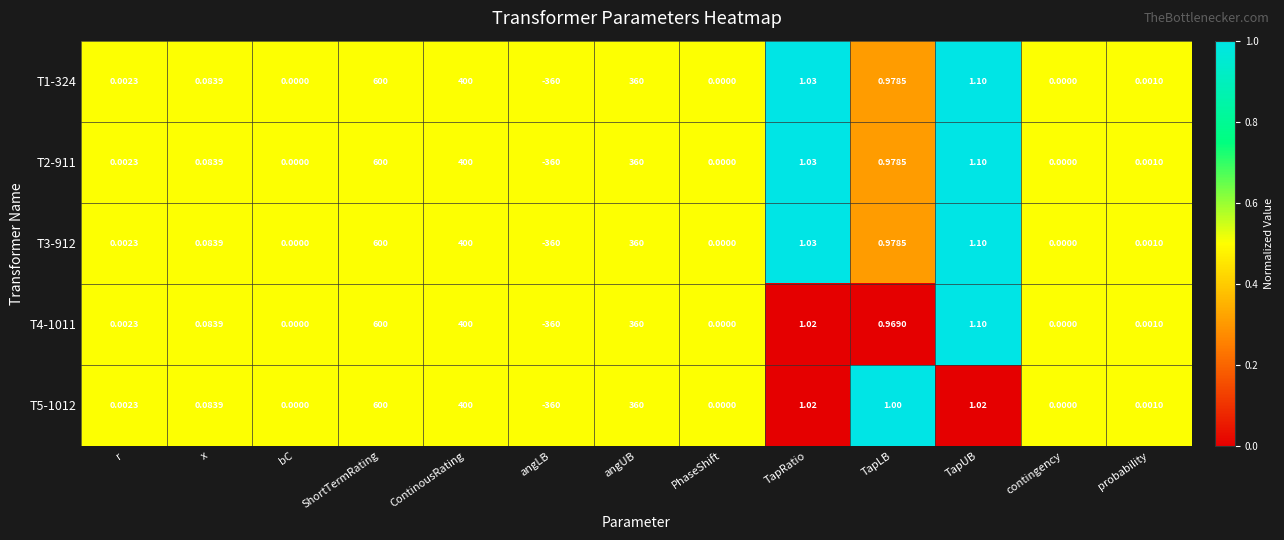

At which category is the sum across all series the highest?

ShortTermRating